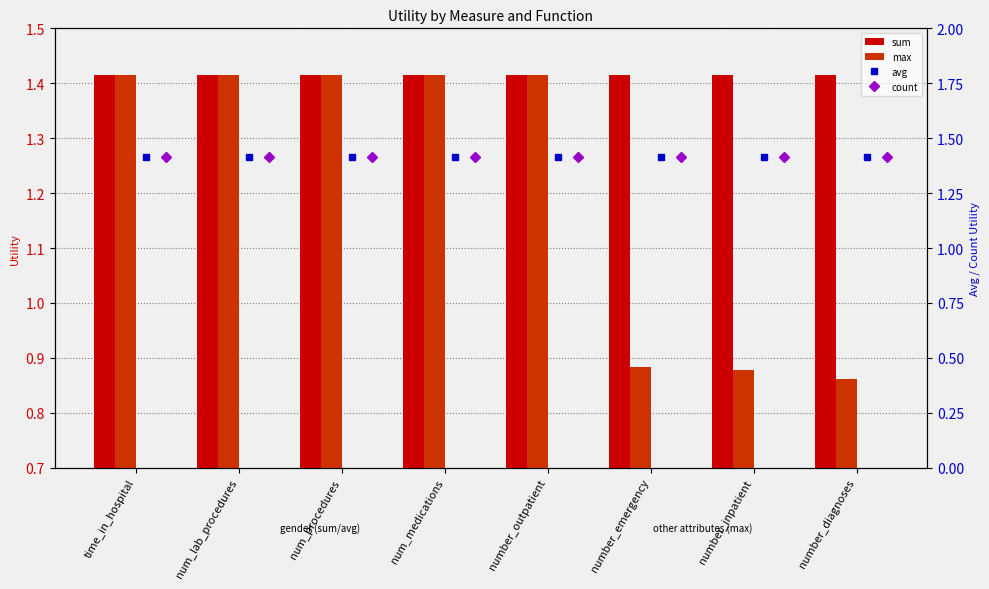

At number_emergency, list the series in order from smallest to largest.

max, sum, avg, count